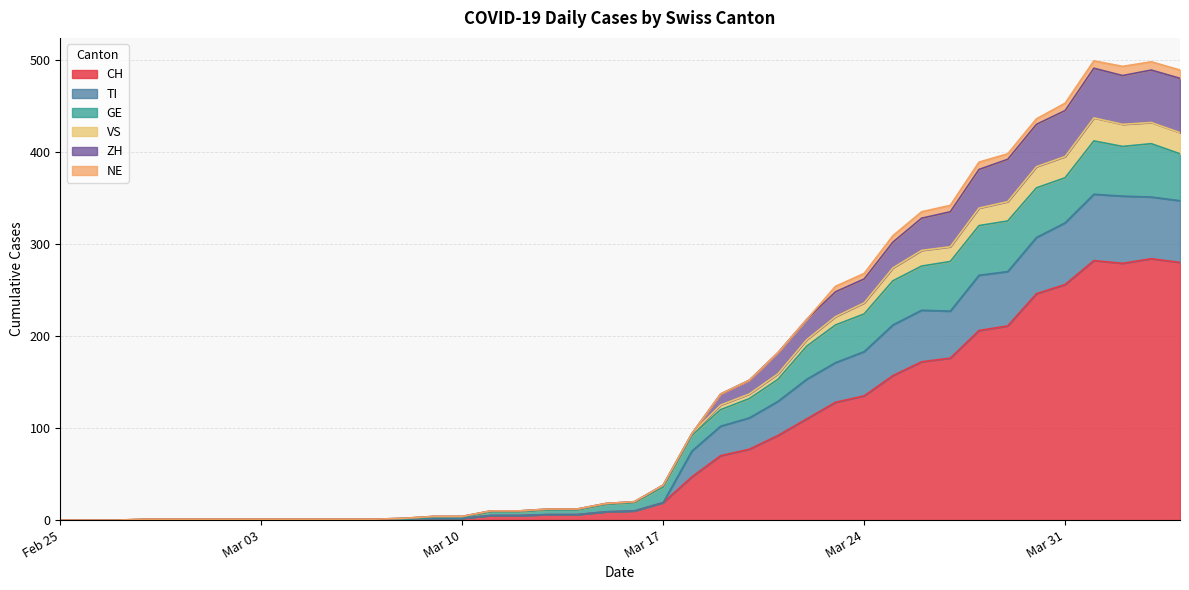

How many interior local peaks does the VS series have?

2